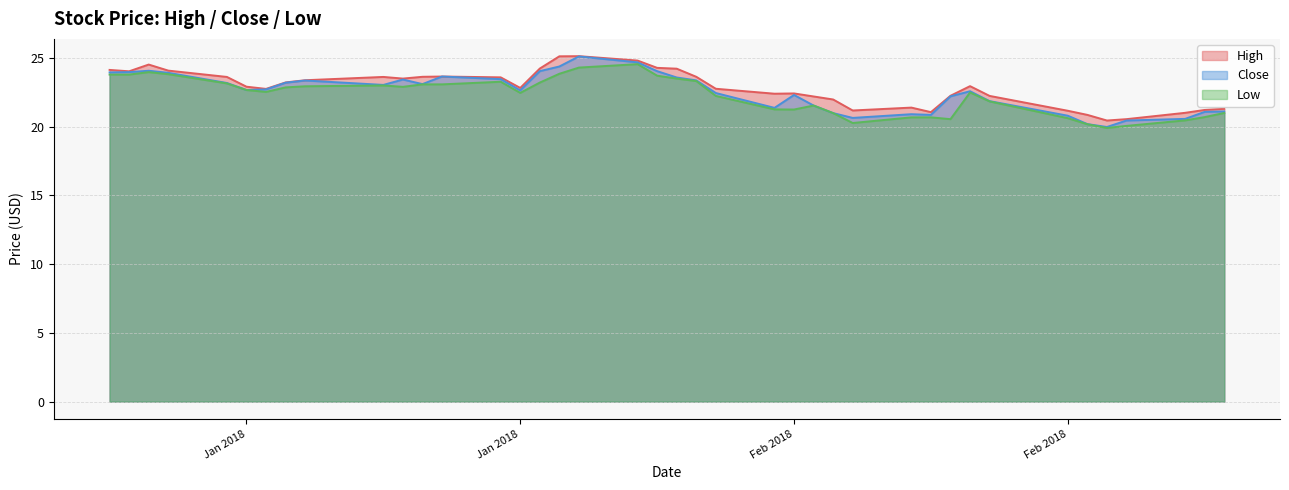

What position from the right is 2018-01-18?

29